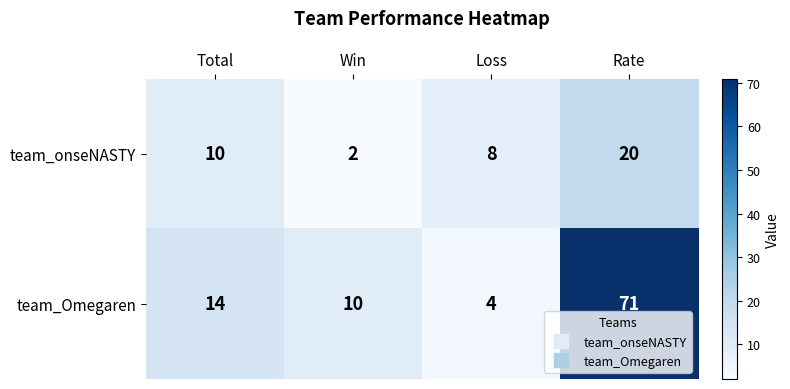

Reading left to right, list all the values displayed in this chart.

team_onseNASTY: 10	2	8	20
team_Omegaren: 14	10	4	71